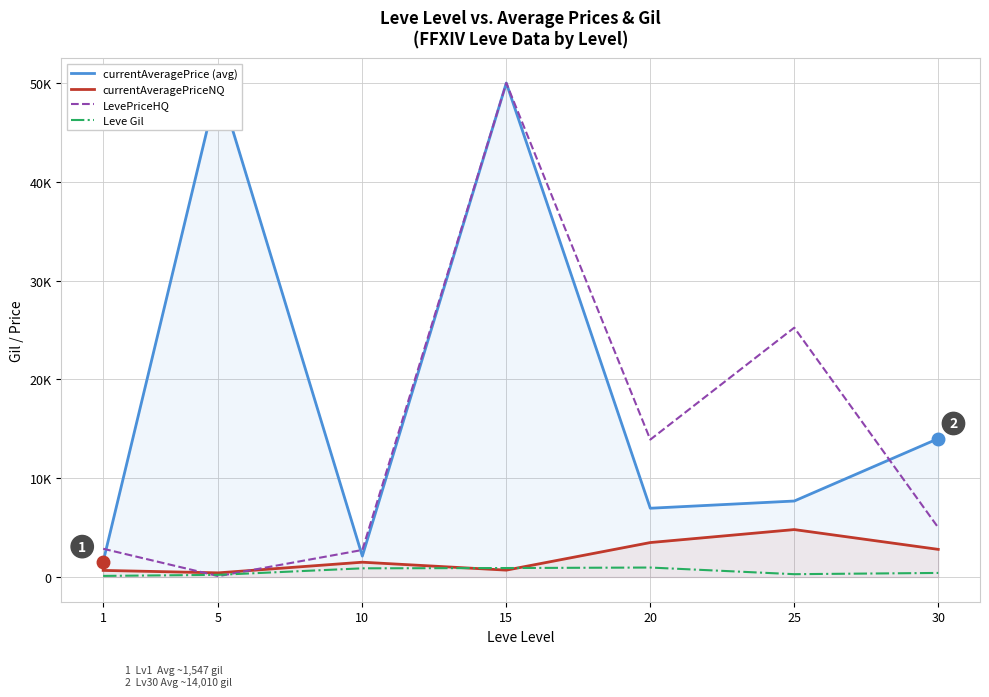

What is the difference between the highest and lowest values at 5?

49911.7